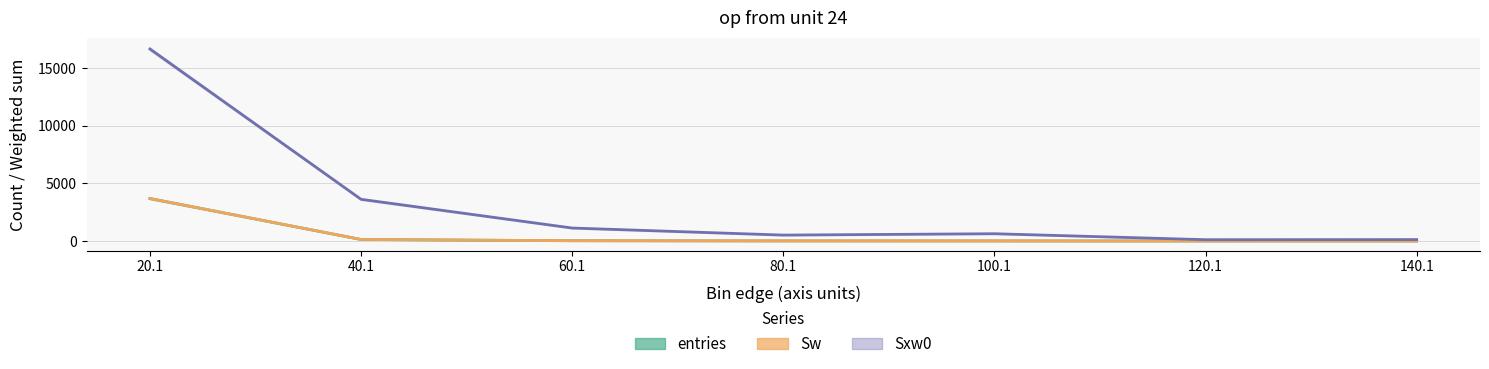

How many data points does each series have?

7